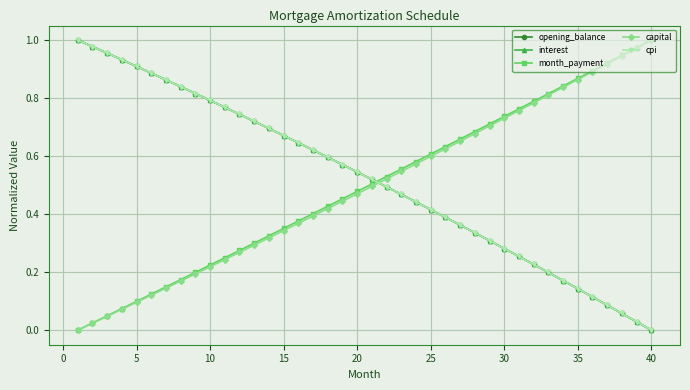

True or false: opening_balance has more than 1 points higher than both neighbors.

False